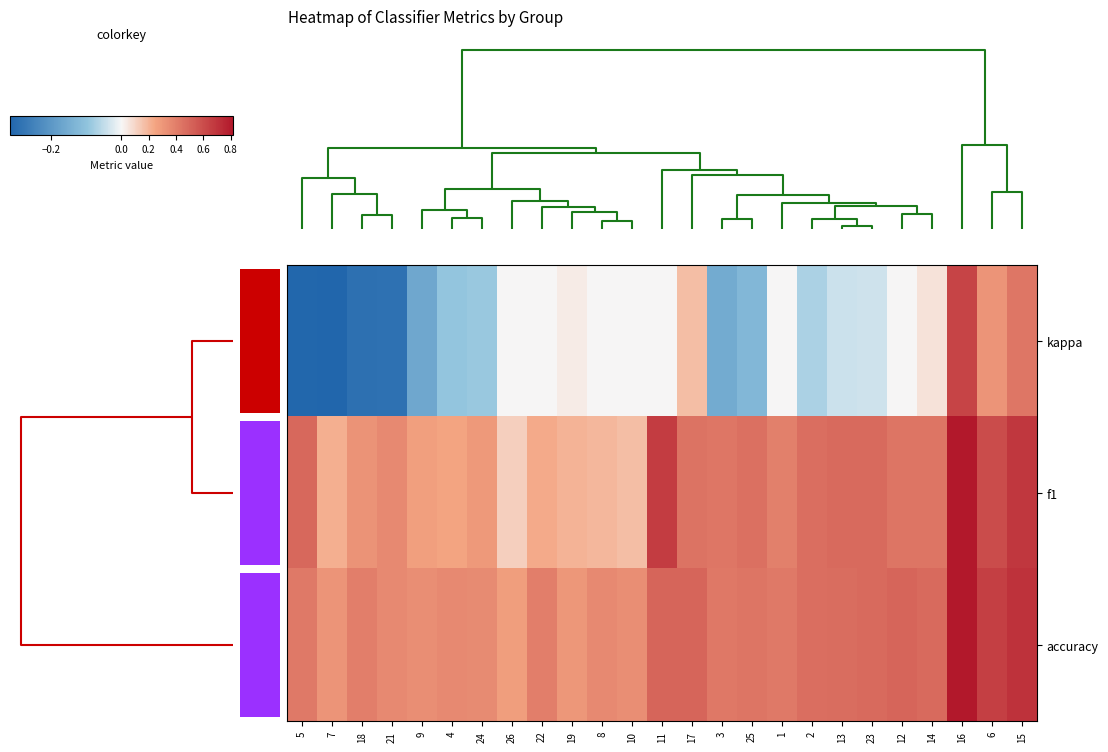

True or false: f1 has a value of 0.3 at 19.

False